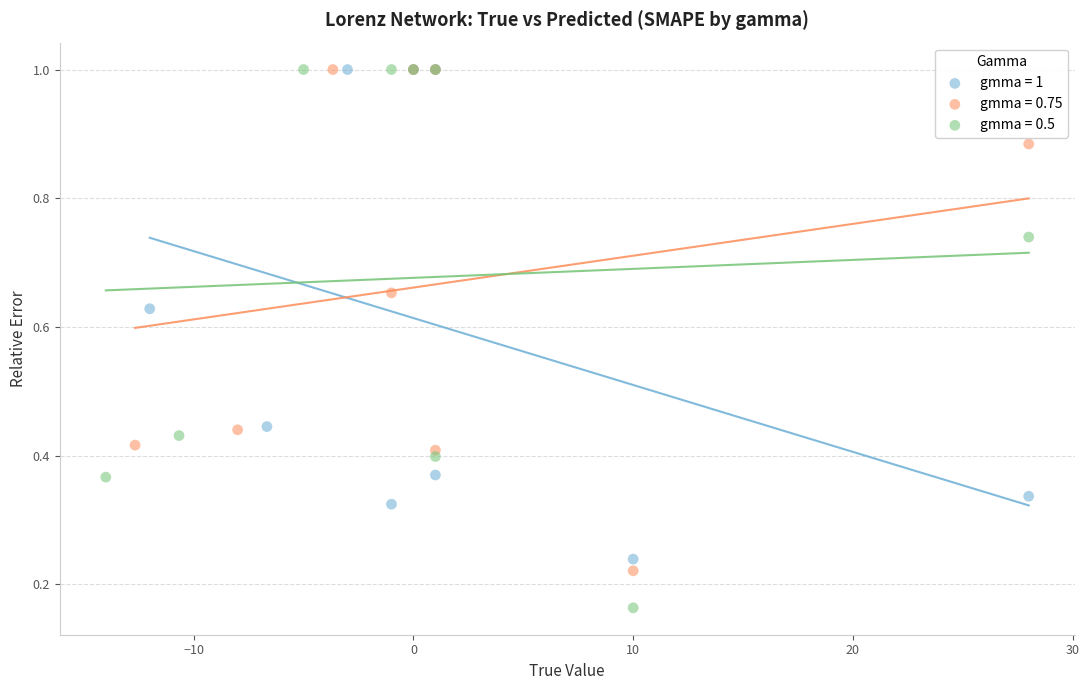

Which series reaches the minimum Y coordinate?

gmma = 0.5